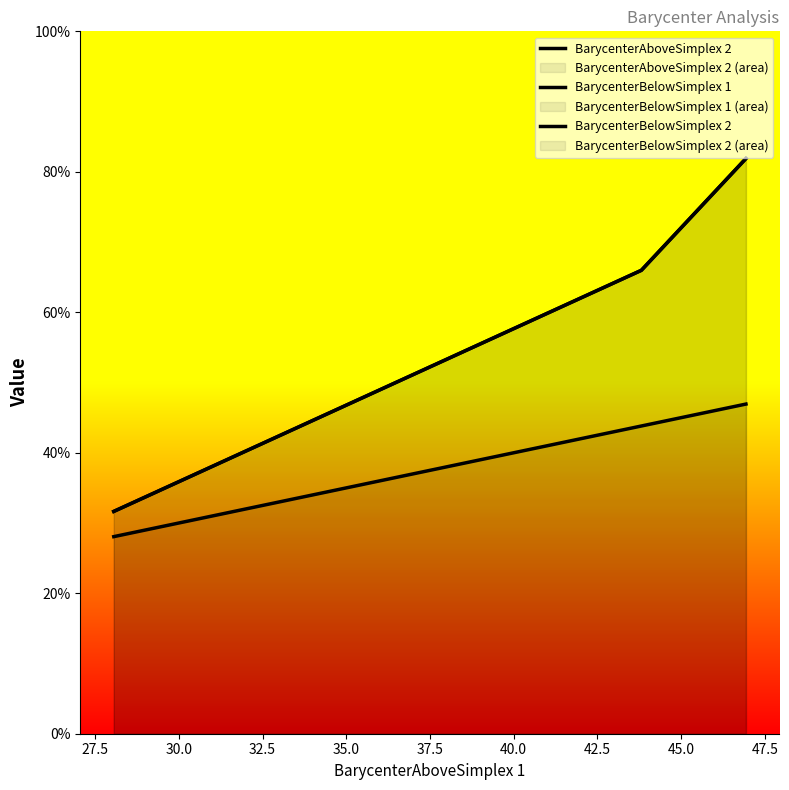

True or false: BarycenterAboveSimplex 2 has a value of 57.4 at 27.5.

False